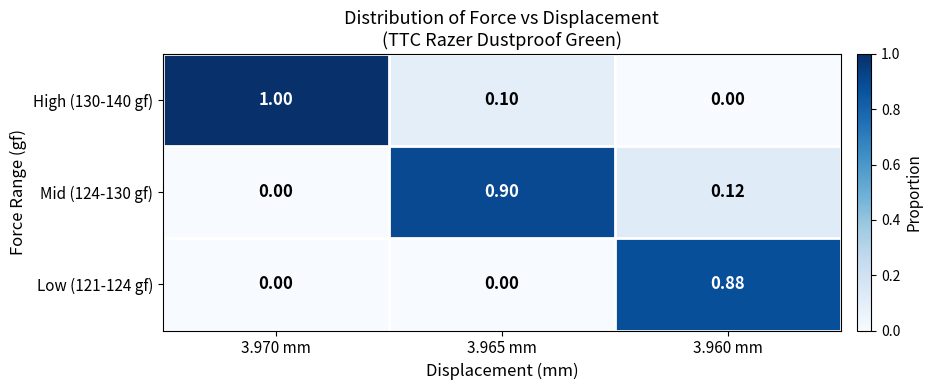

Is the value of Mid (124-130 gf) at 3.970 mm greater than the value of High (130-140 gf) at 3.970 mm?

No